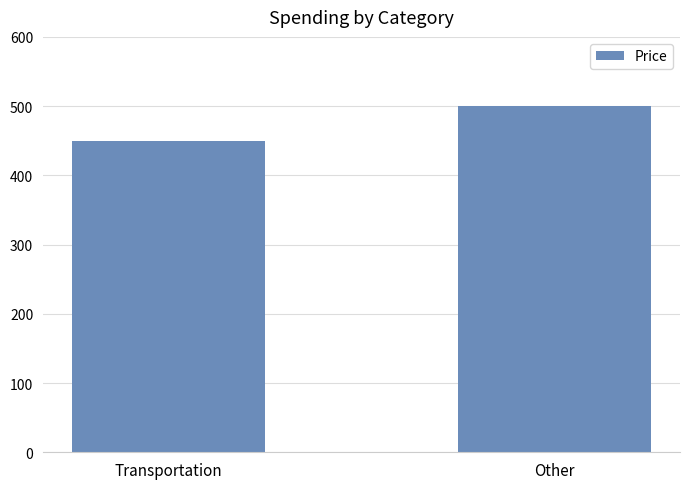

How many values are below 500?

1